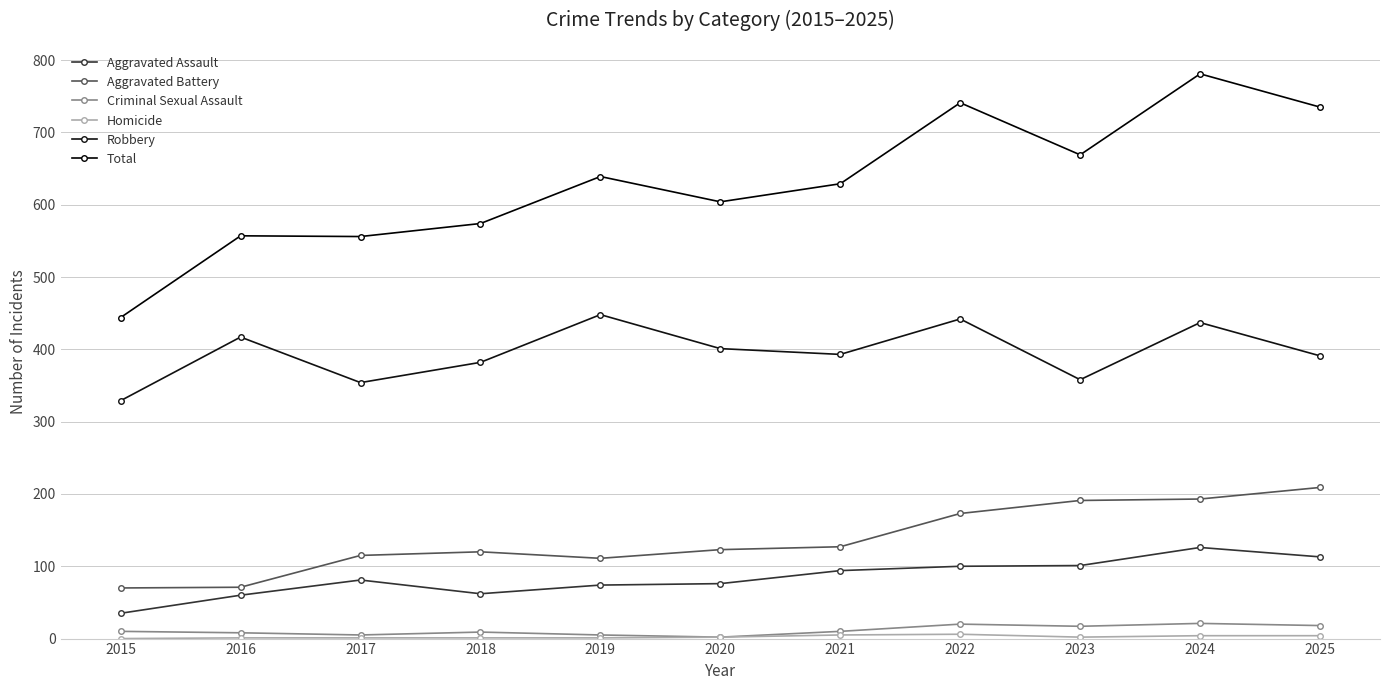

Is it true that Aggravated Battery equals 114 at 2015?

False